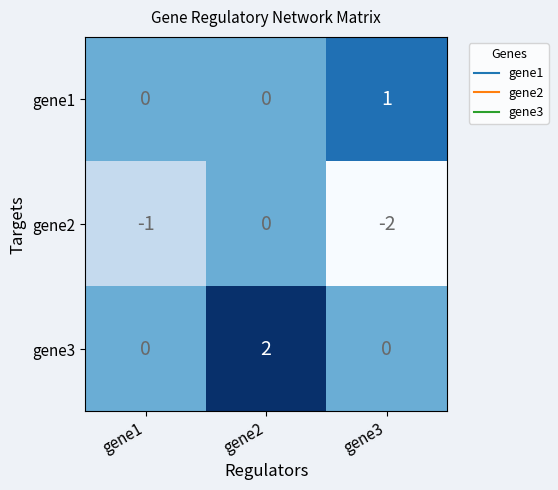

At which label does gene2 first exceed -1?

gene2